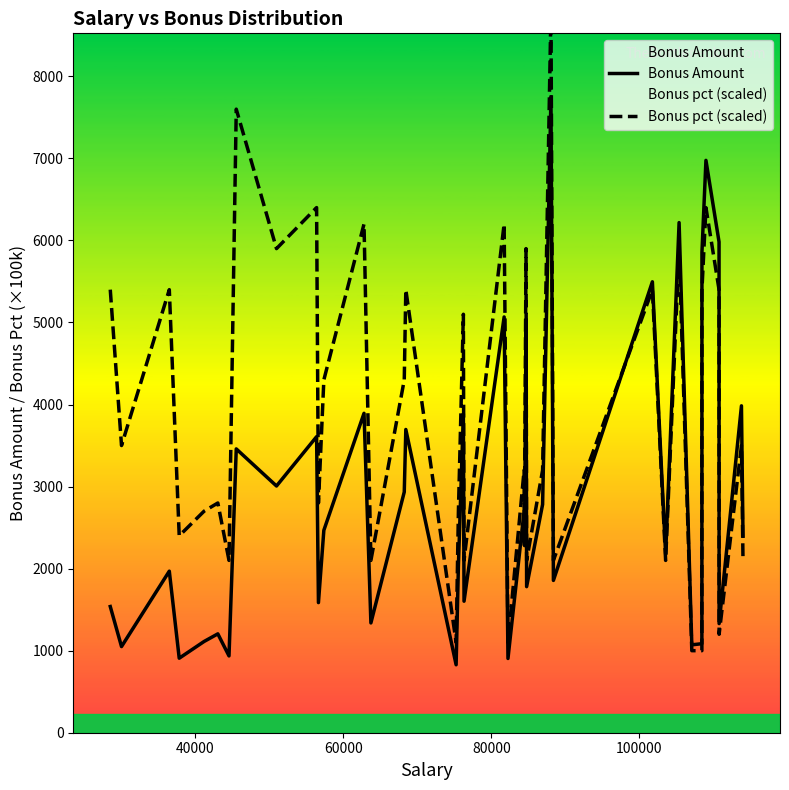

True or false: Bonus pct (scaled) and Bonus Amount cross at least once.

True